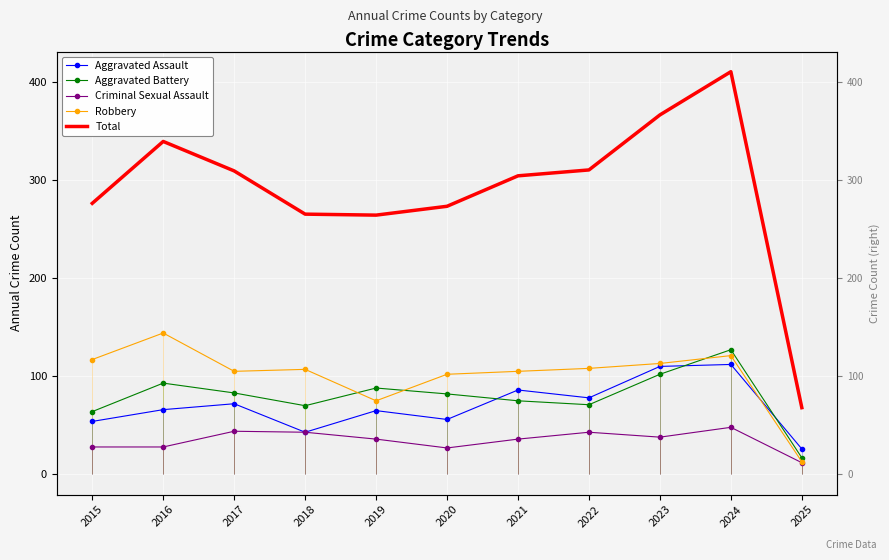

What is the approximate value of Aggravated Battery at 2016?

93